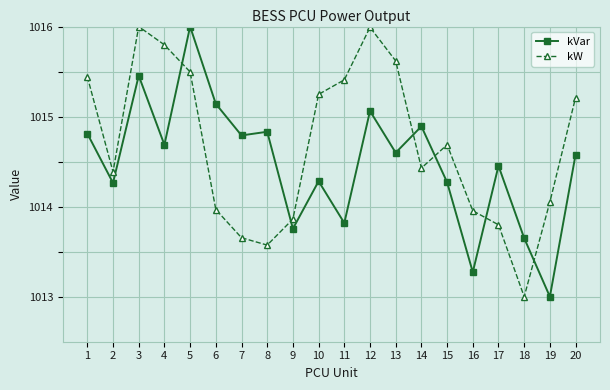

Rank the series by their average value, from lowest to highest.

kVar, kW